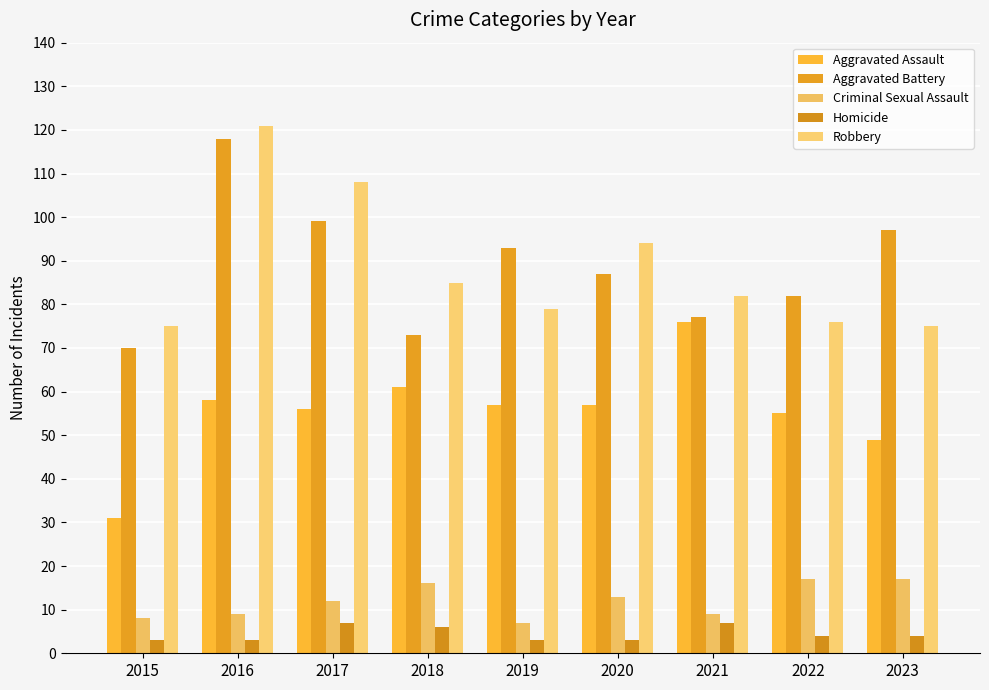

Read the Robbery value at 2021, to the nearest 5.

80